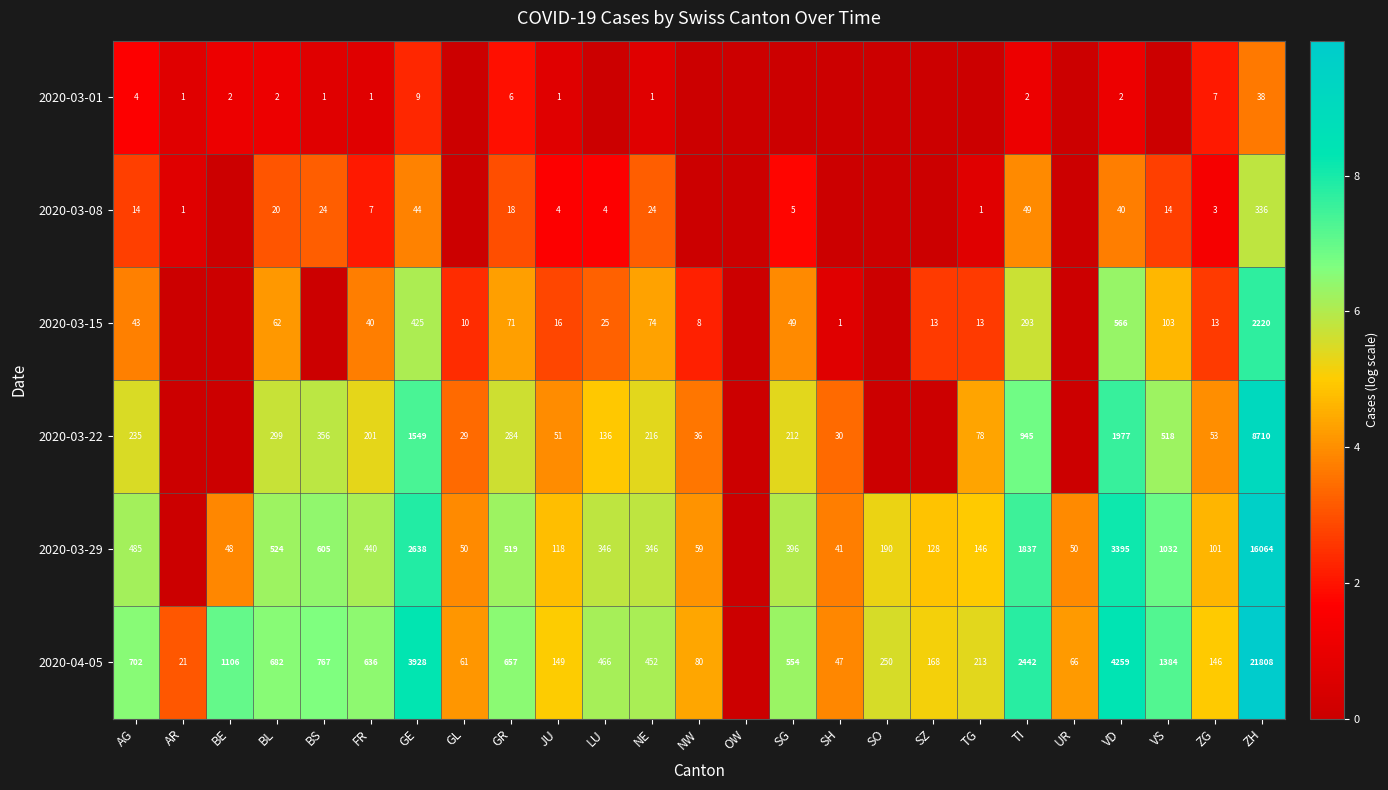

Is it true that 2020-04-05 equals 21808 at ZH?

True